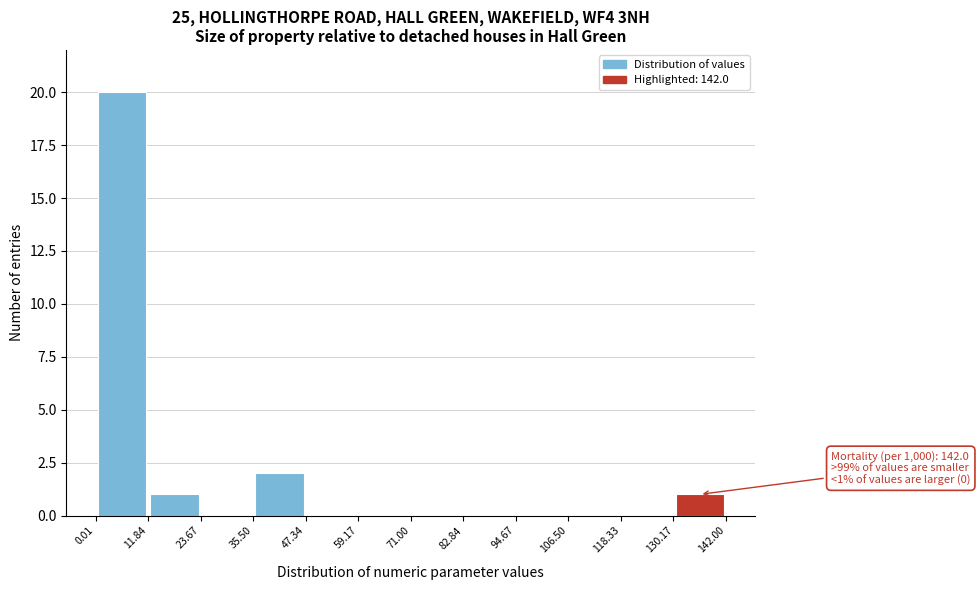

Over which range of the x-axis is the bar tallest?

0.01 to 11.84